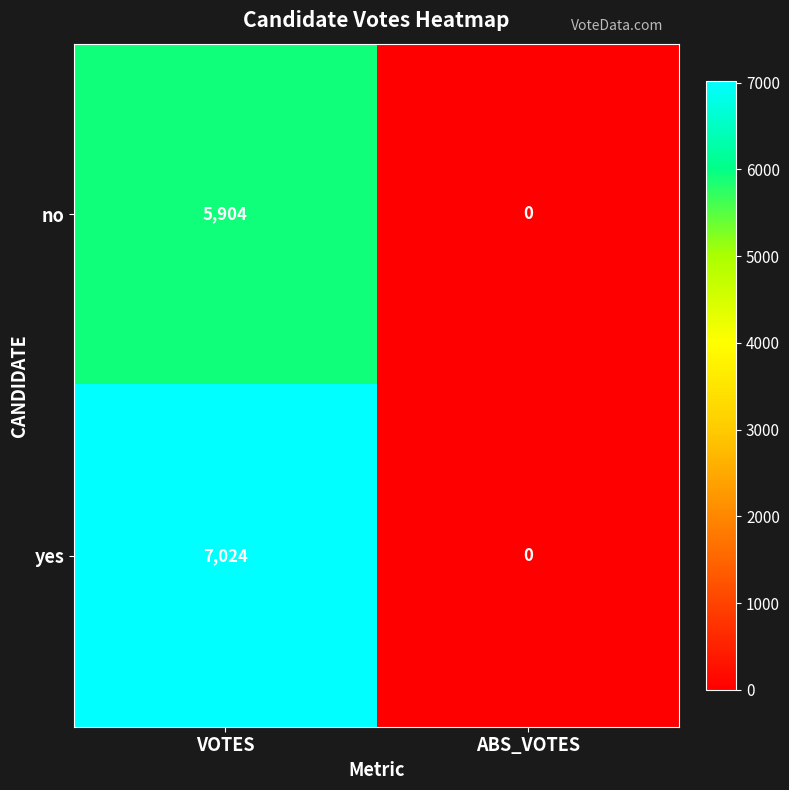

Rank the series by their maximum value, from highest to lowest.

yes, no